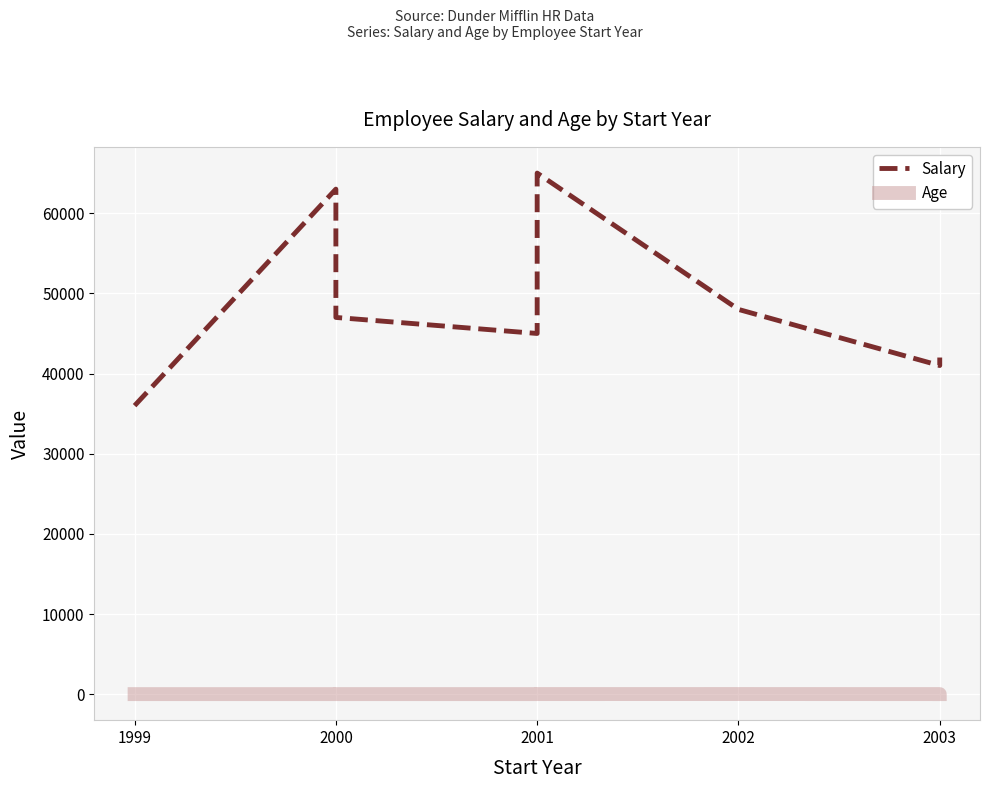

Rank the series by their maximum value, from highest to lowest.

Salary, Age